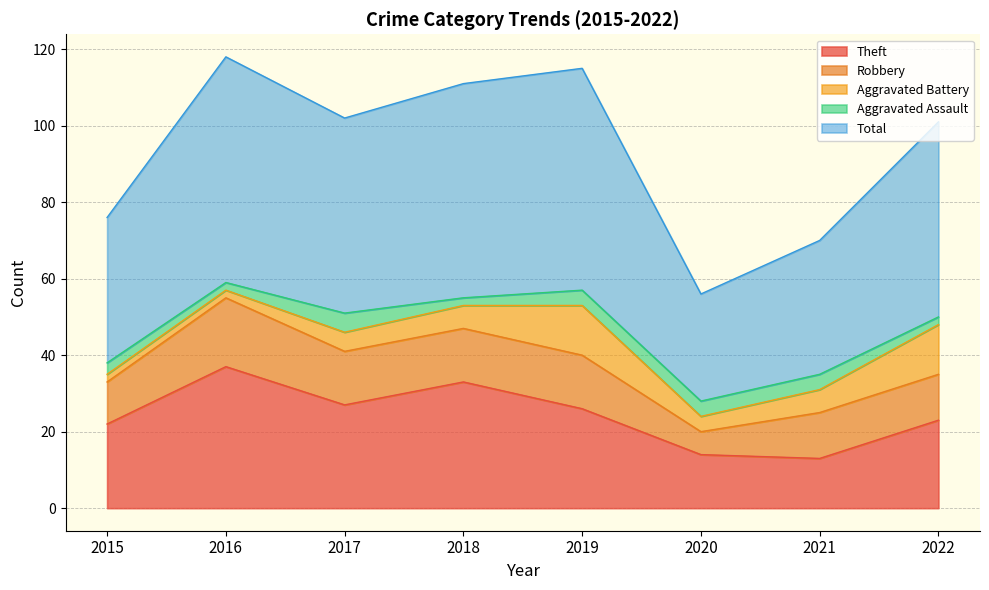

Where does the Total series first go above 51?

2016